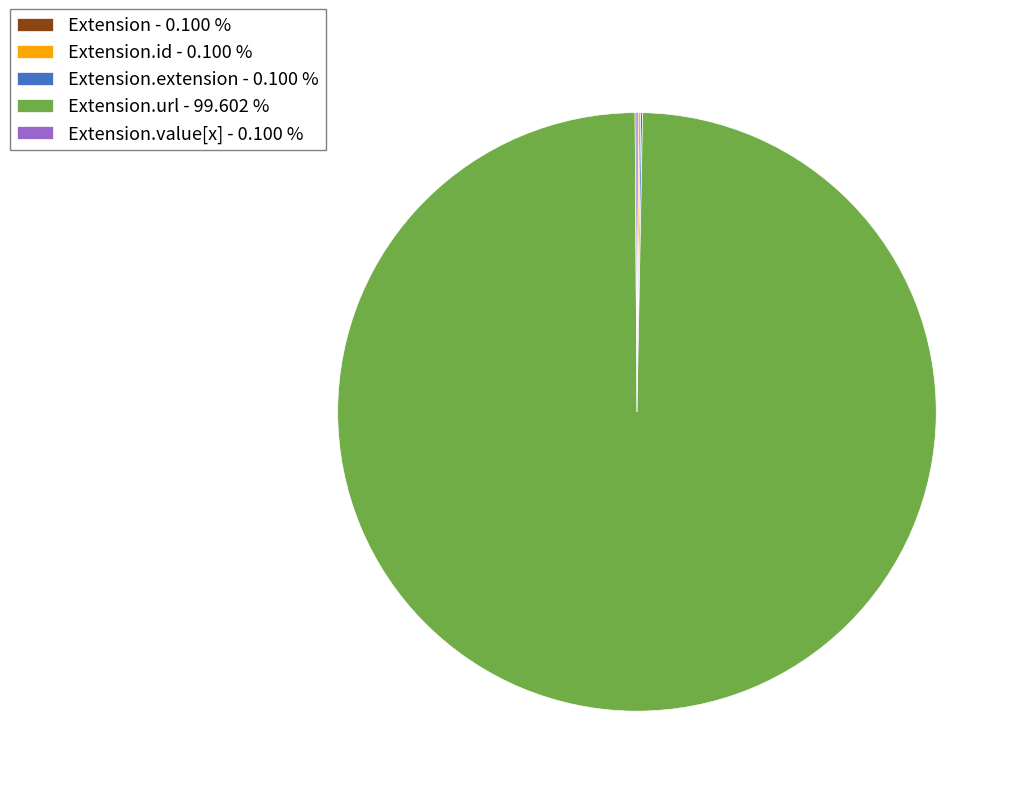

What is the largest slice in the pie chart?

Extension.url - 99.602 %